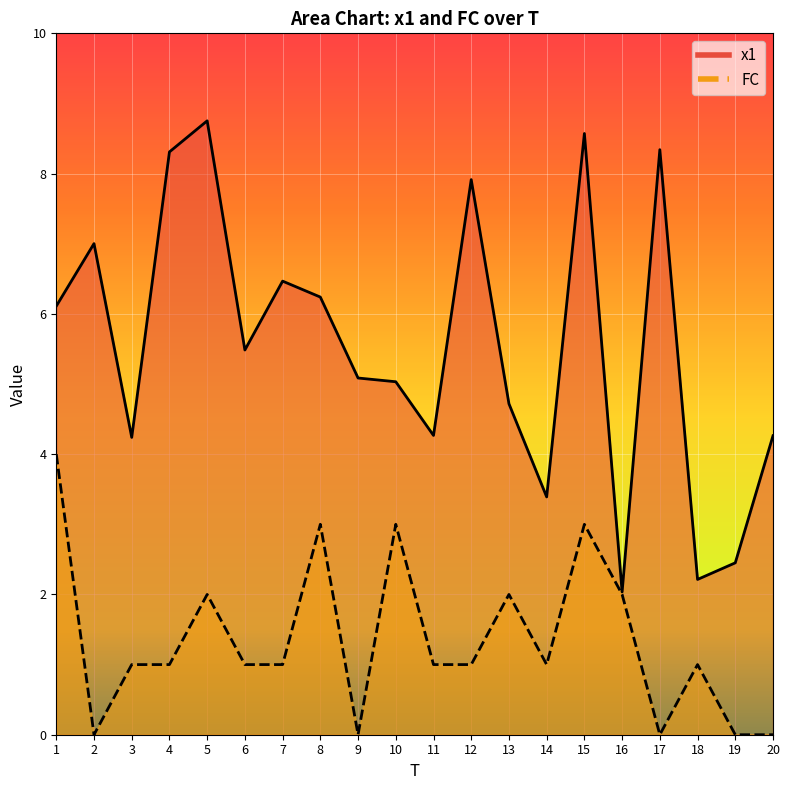

What is the value of the x1 point at the 17th from the left?

8.3